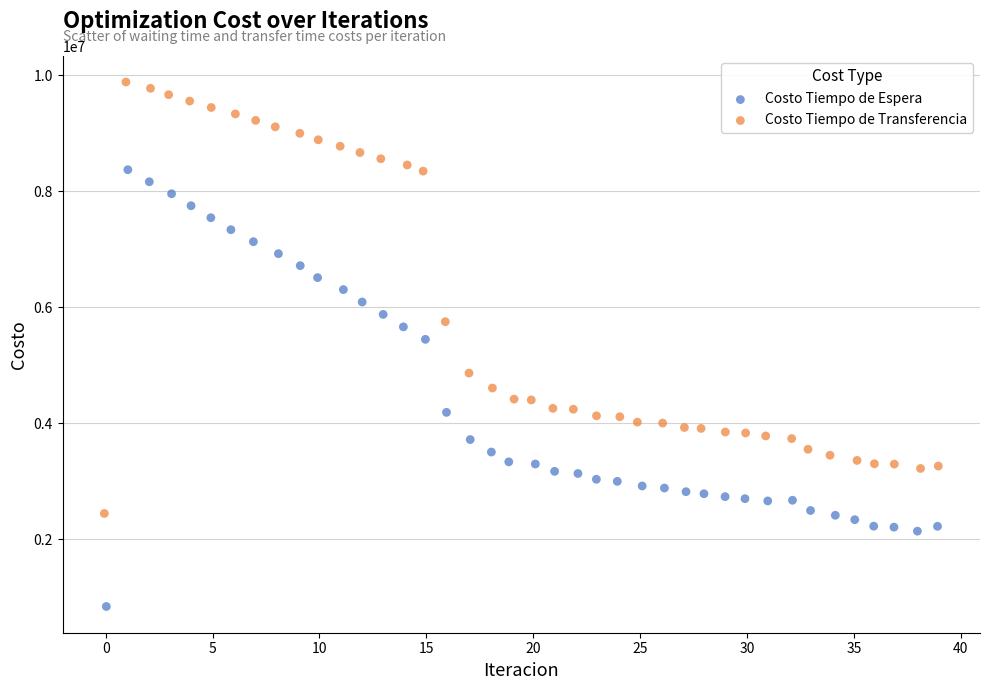

Which series reaches the maximum Y coordinate?

Costo Tiempo de Transferencia